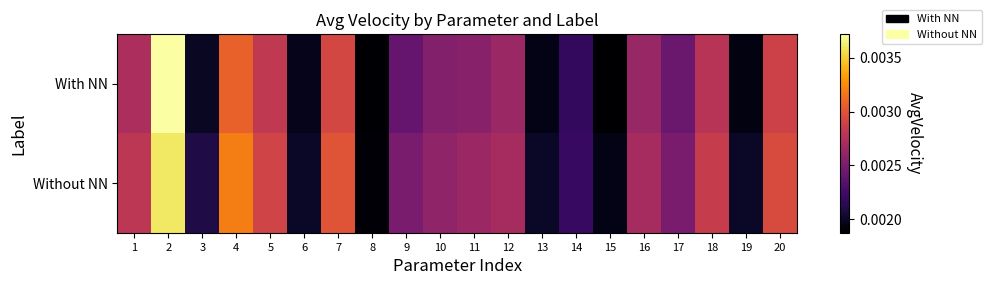

Rank the series at 4 from highest to lowest value.

Without NN, With NN